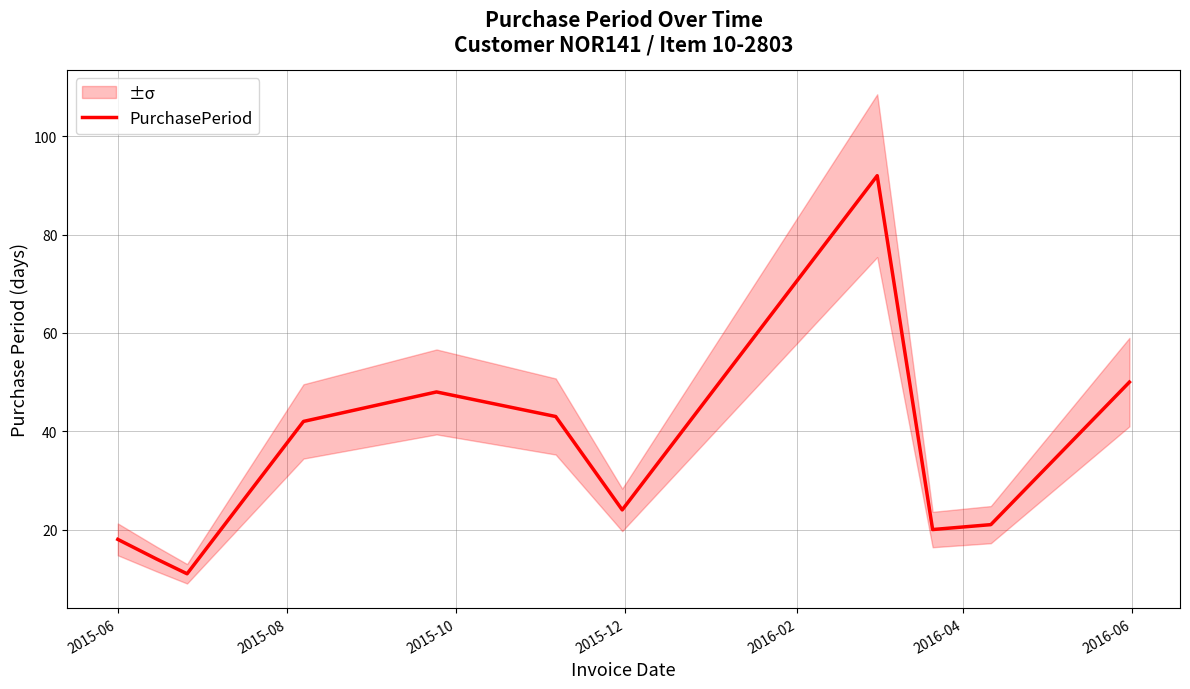

How many categories are shown in the chart?

11